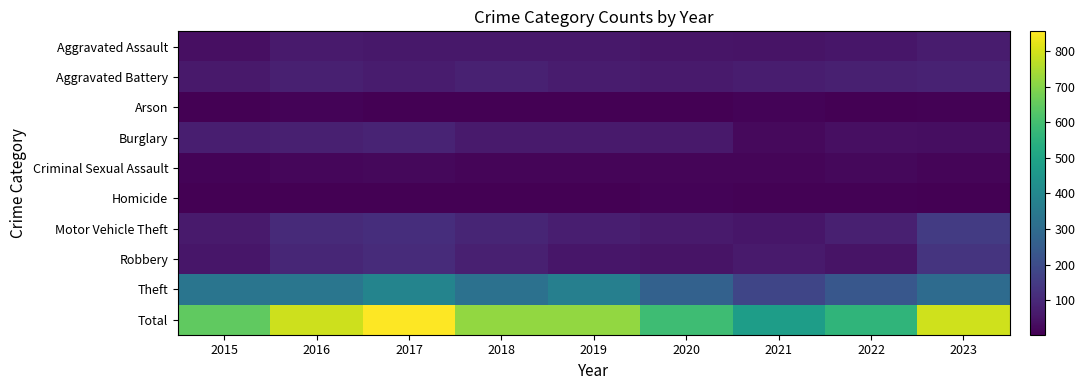

Which series has the largest total across all categories?

Total